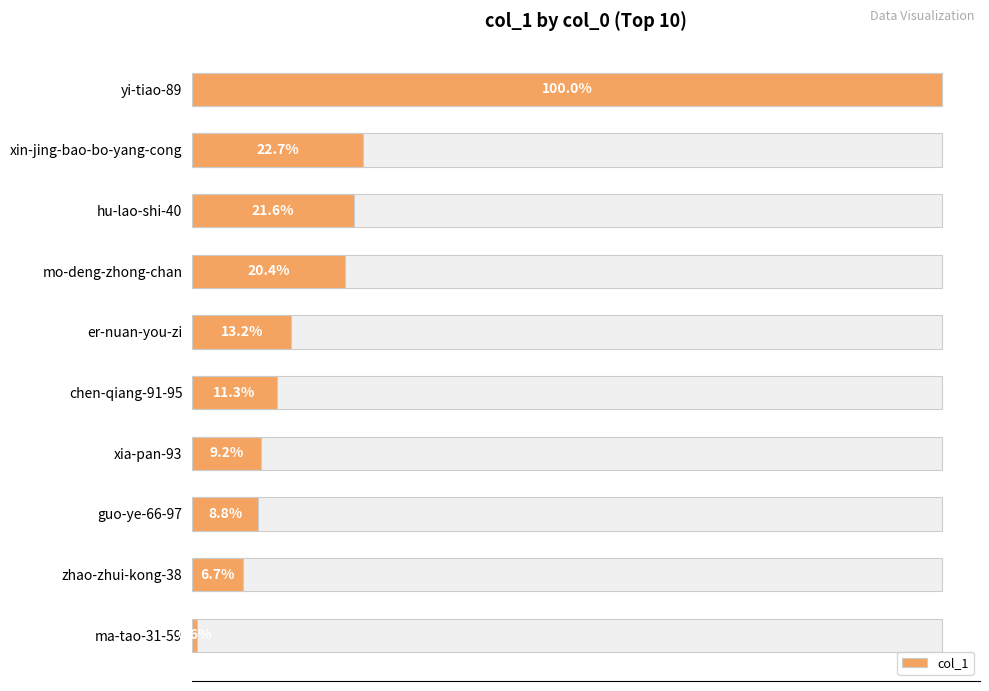

What is the value of the 1st bar from the left?

69208